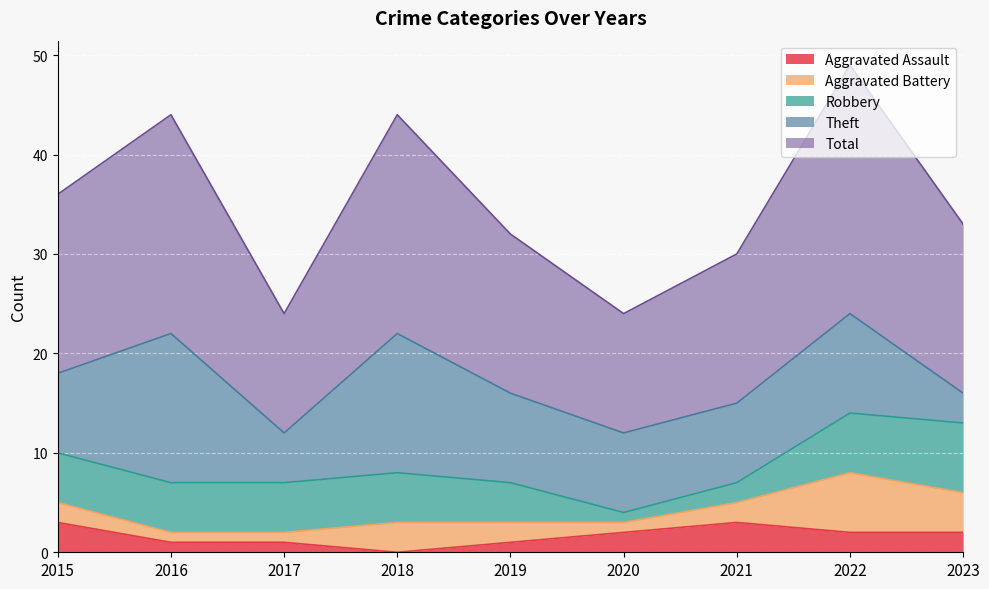

The Robbery series shows 6 at 2022. True or false?

True